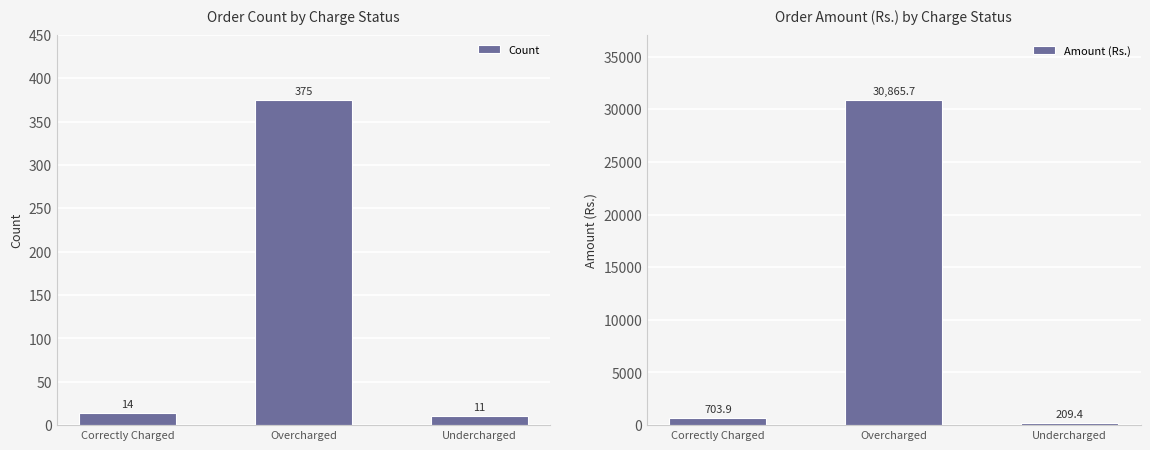

At how many categories does at least one series exceed 24393?

1